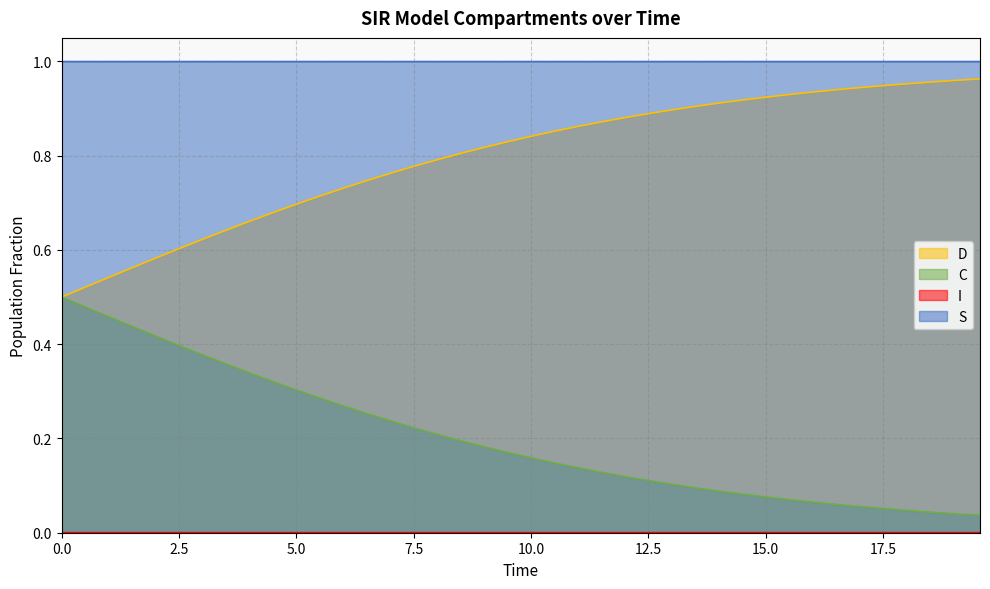

True or false: C and I intersect in this chart.

False